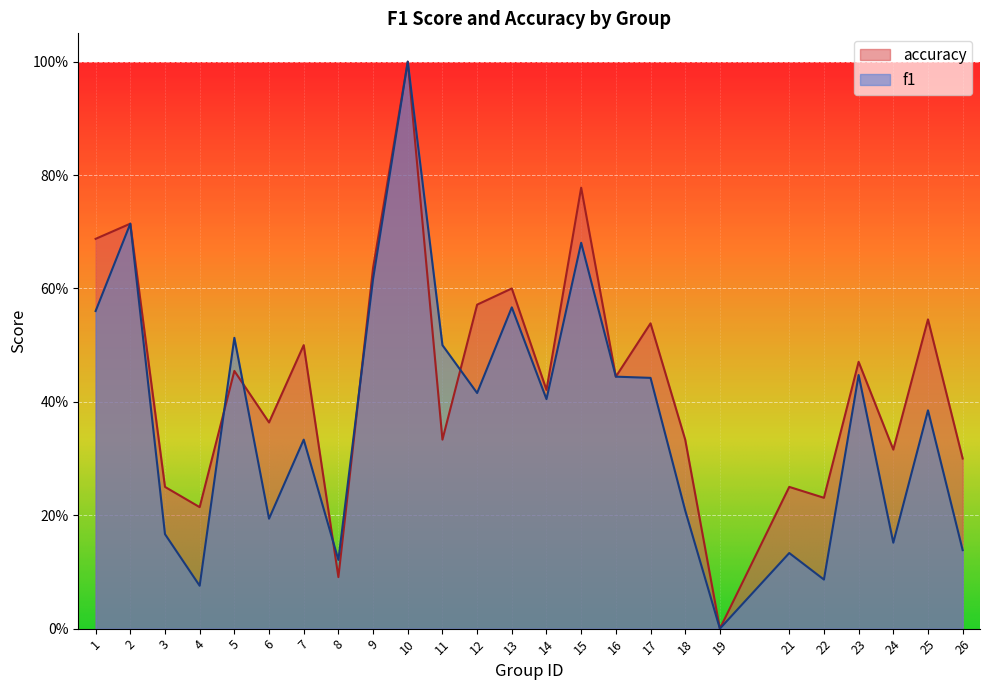

Rank the series by their maximum value, from highest to lowest.

f1, accuracy